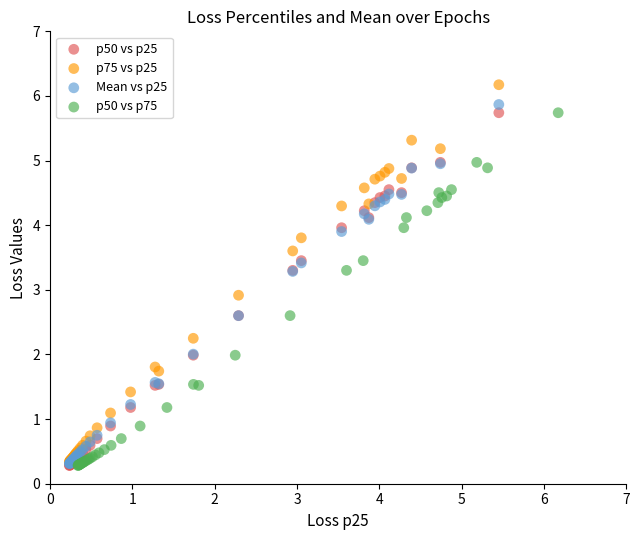

Which series contains the highest Y value?

p75 vs p25